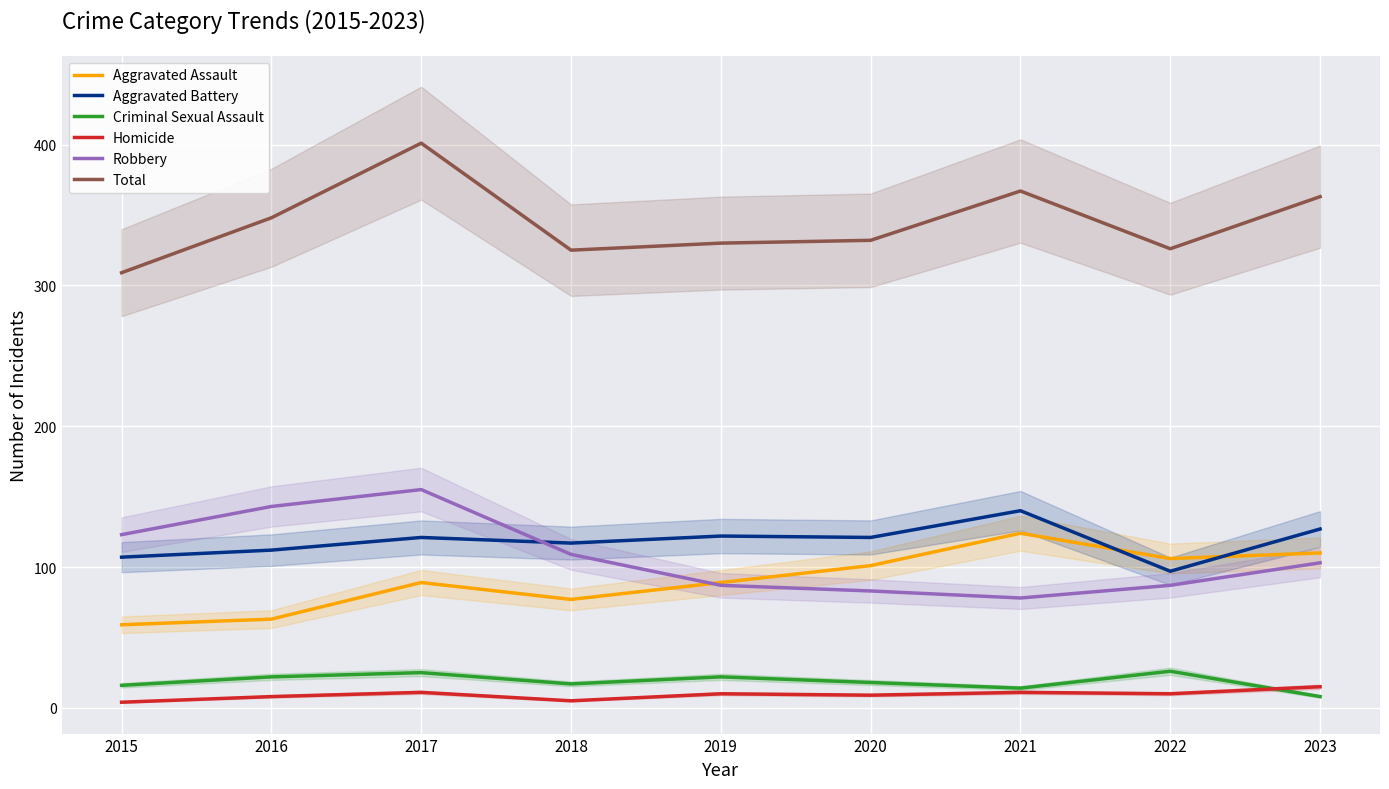

How many interior local valleys does the Homicide series have?

3